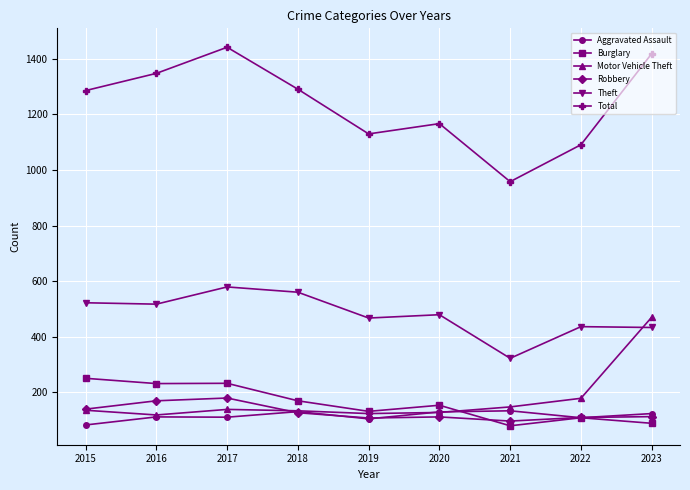

Which series has the largest range (max minus min)?

Total